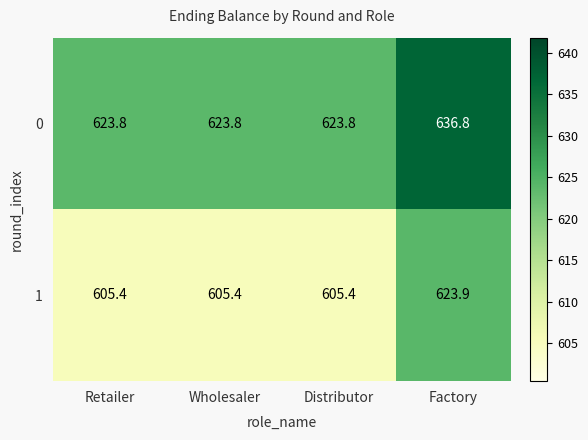

Which category has the highest value across all series?

Factory